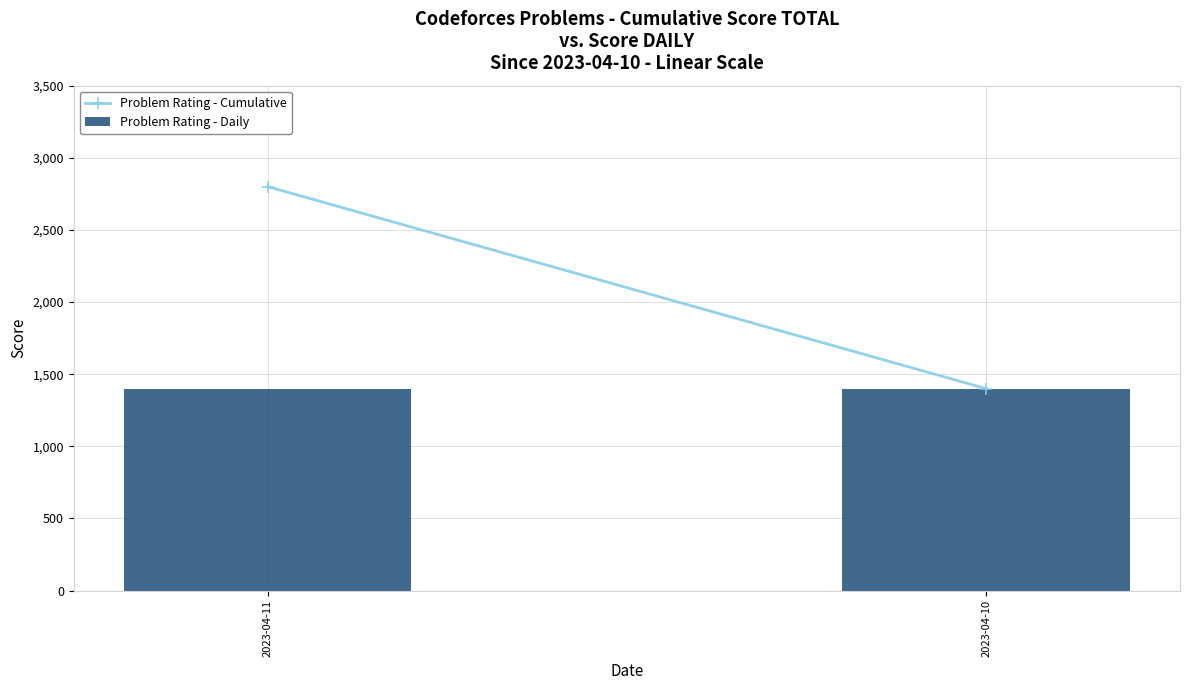

Does the chart contain any negative values?

No